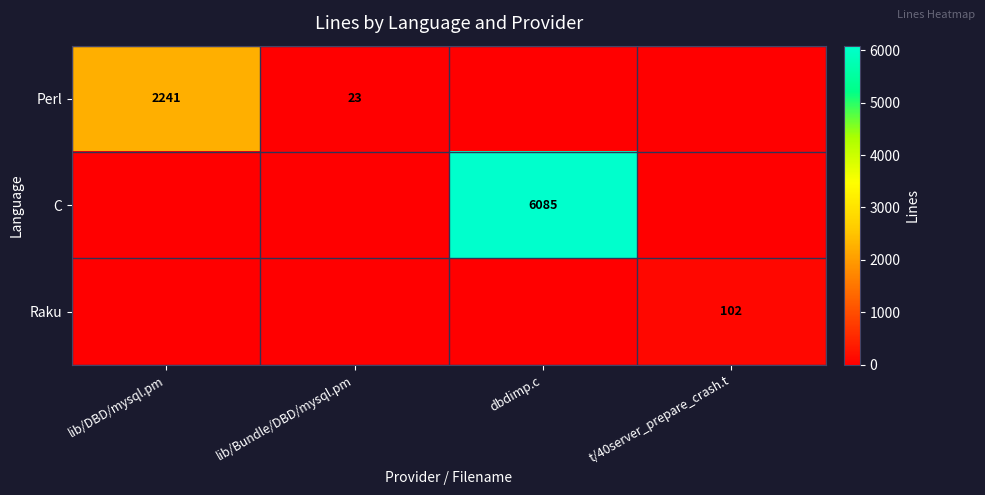

The value of Perl at lib/Bundle/DBD/mysql.pm is 35. True or false?

False